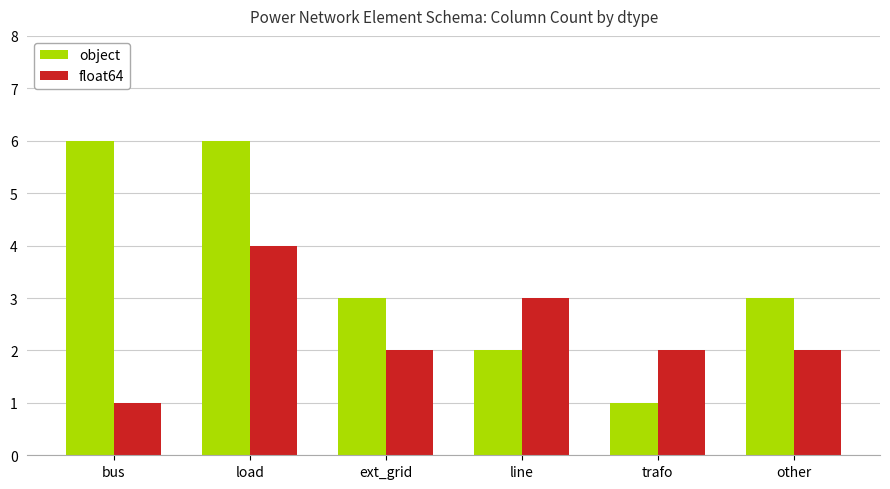

At which label does float64 first exceed 2?

load